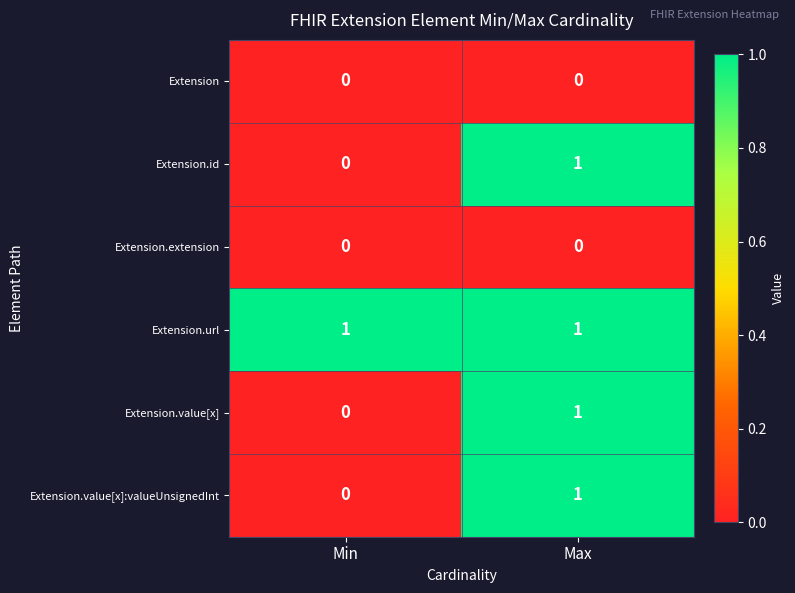

Which series has the largest total across all categories?

Extension.url